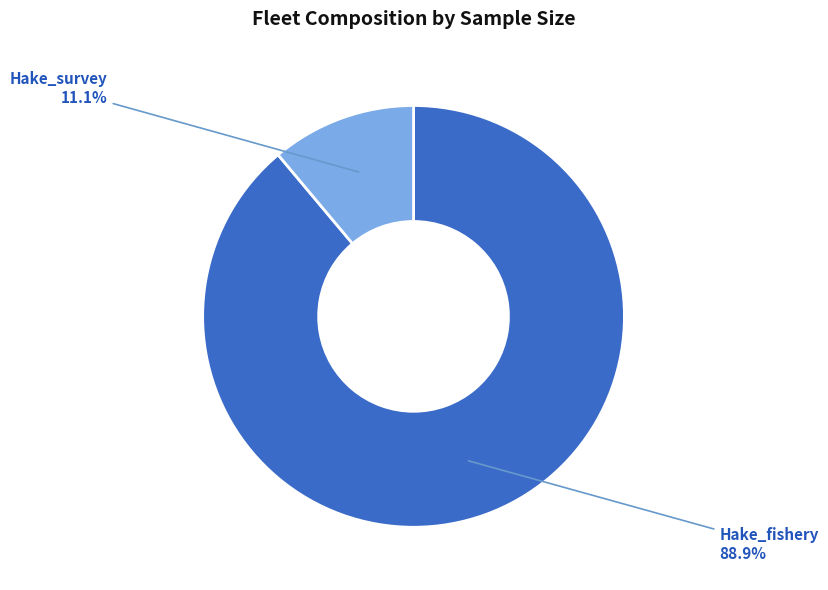

Is there a majority slice in this chart?

Yes